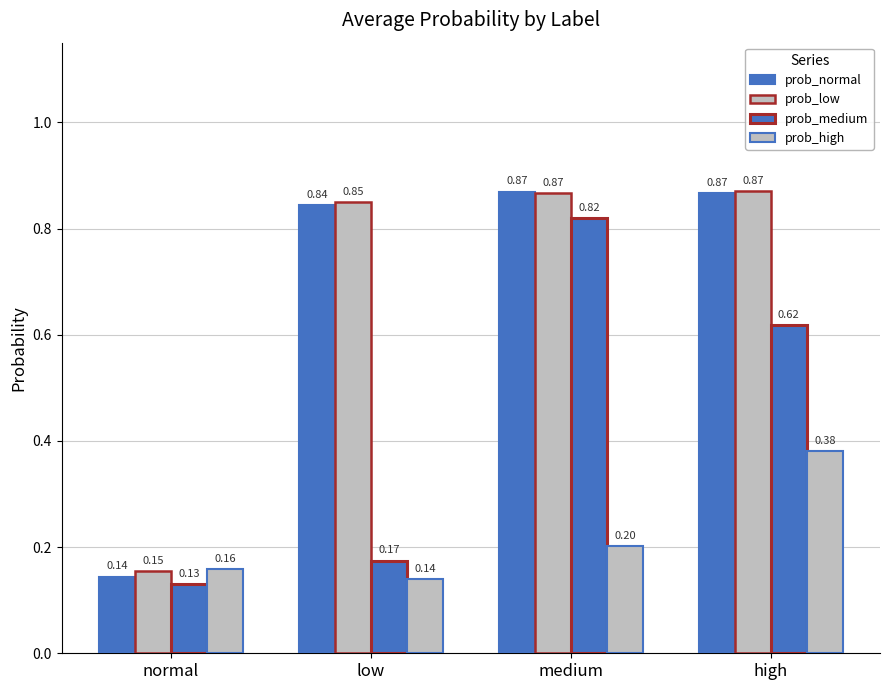

Between high and low, which is larger?

high